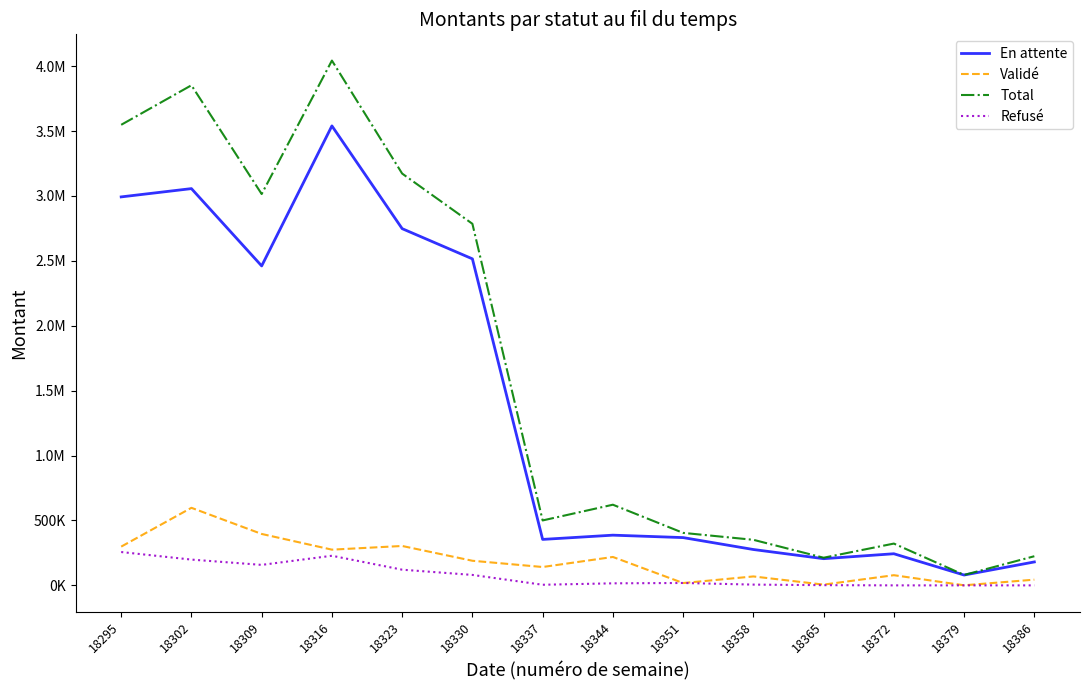

Which category has the lowest value in the Total series?

18379